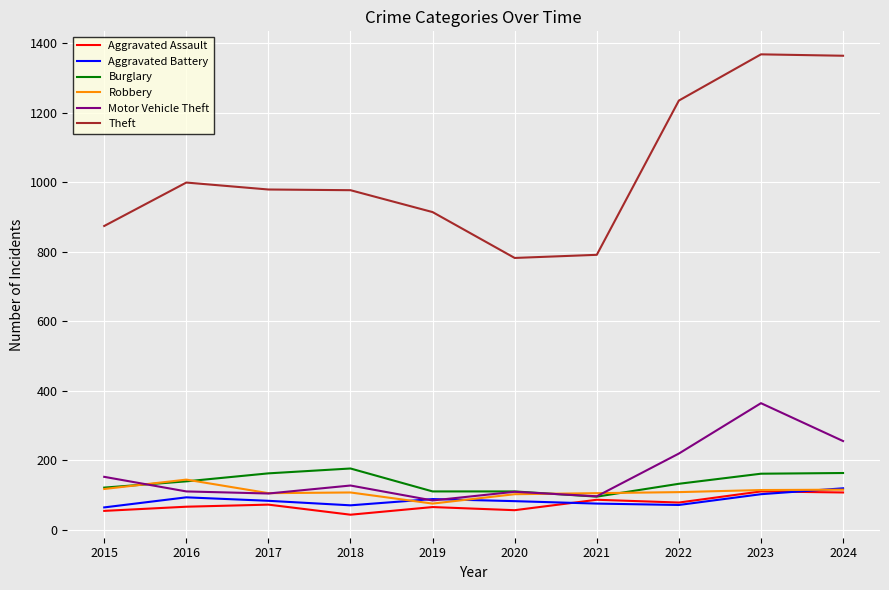

Which series has the largest total across all categories?

Theft